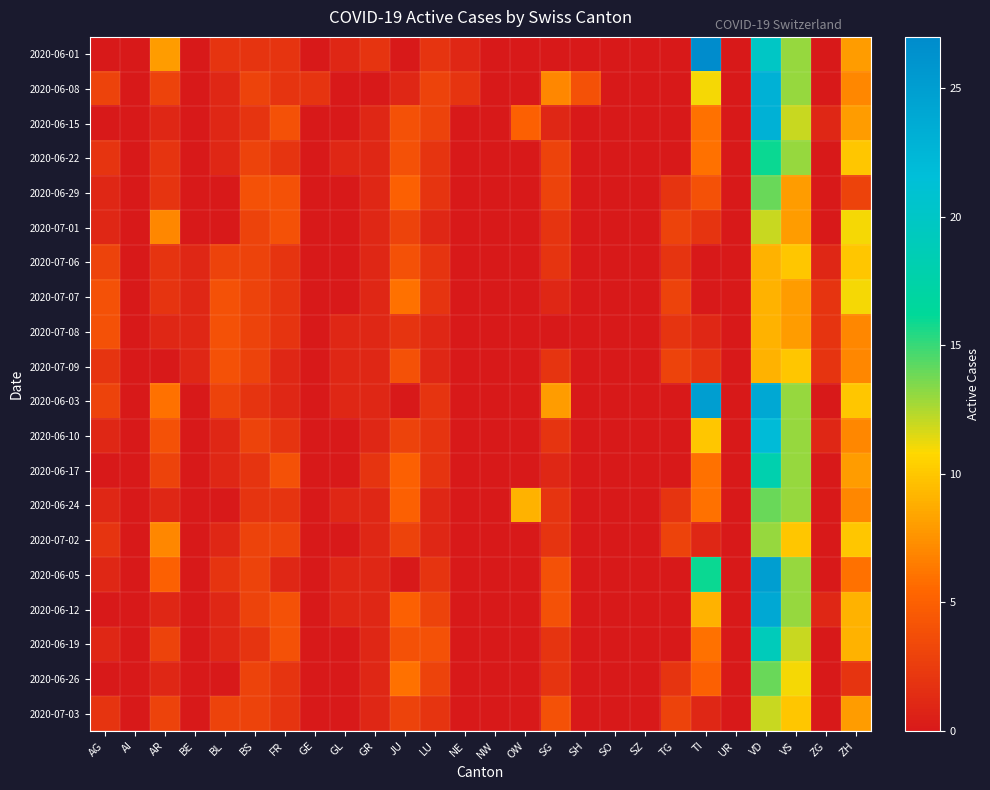

Count the number of data series in this chart.

20